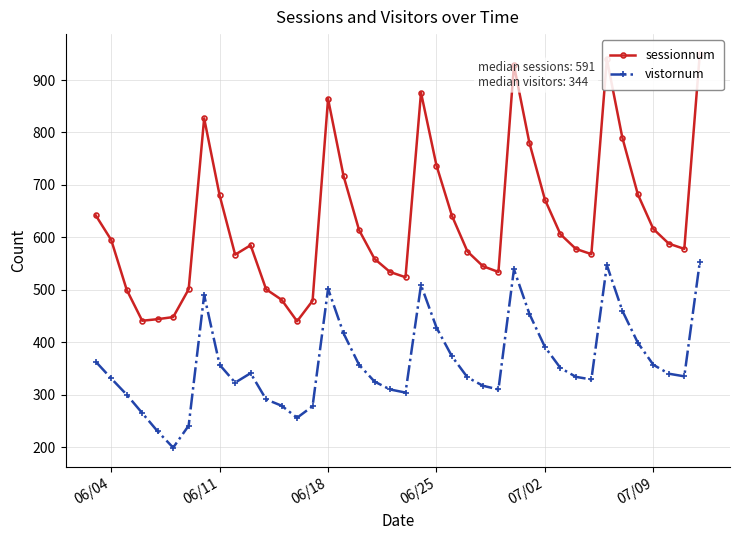

True or false: vistornum has more than 1 points higher than both neighbors.

True